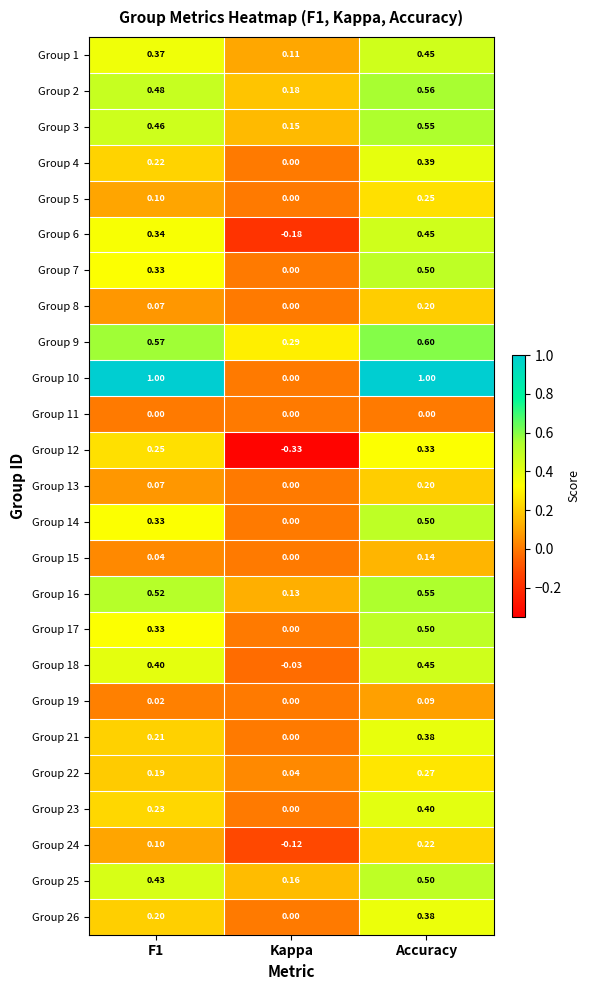

How many series are shown in this chart?

25